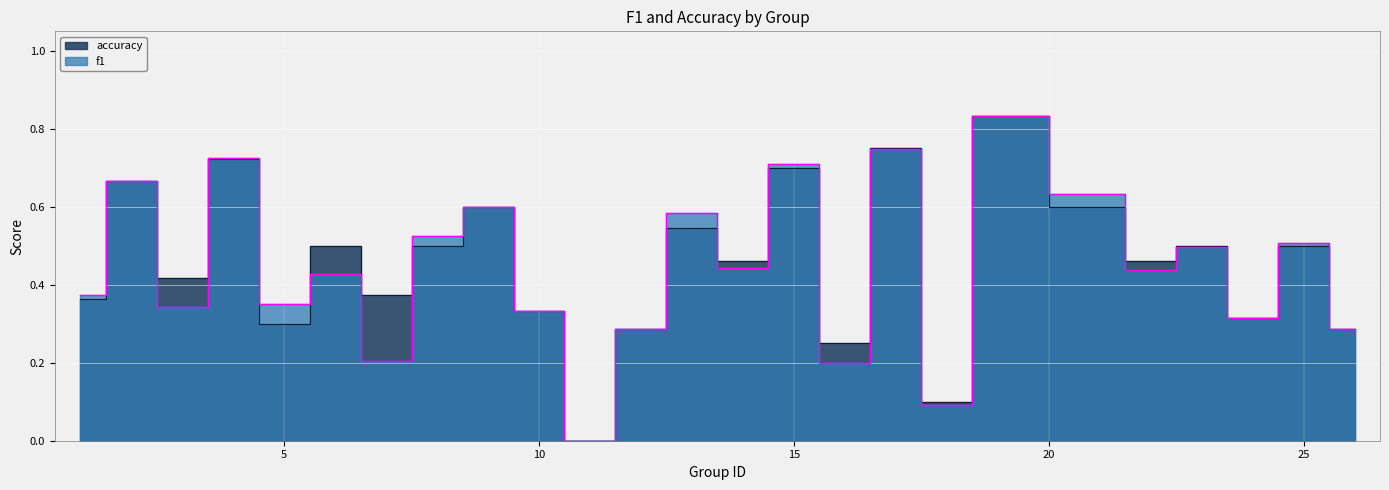

True or false: accuracy and f1 cross at least once.

True